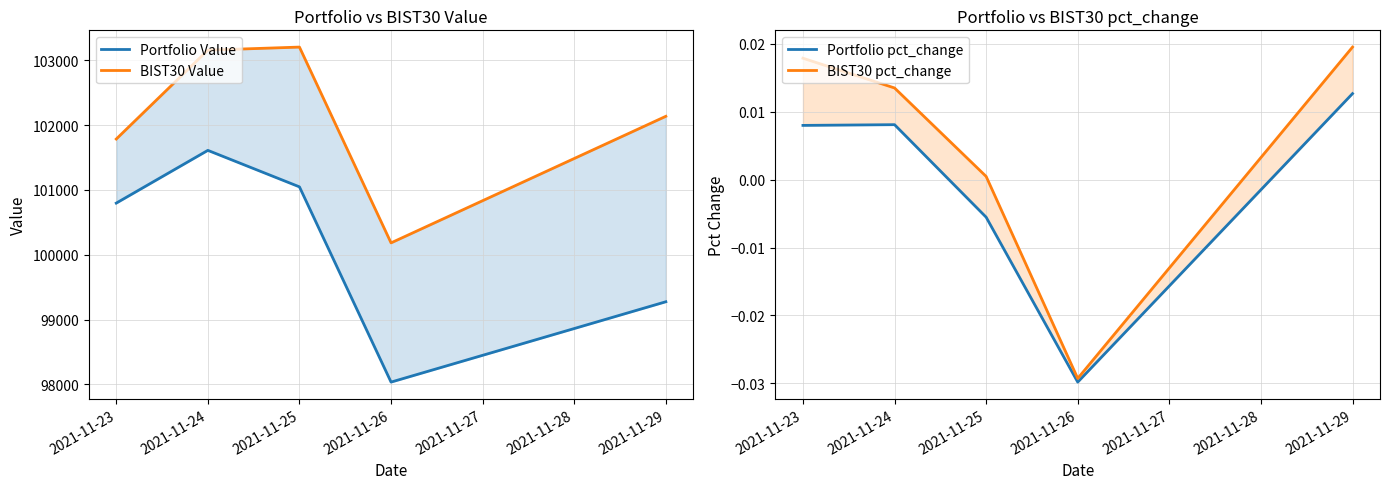

What are all the series names shown in the legend?

Portfolio Value, BIST30 Value, Portfolio pct_change, BIST30 pct_change